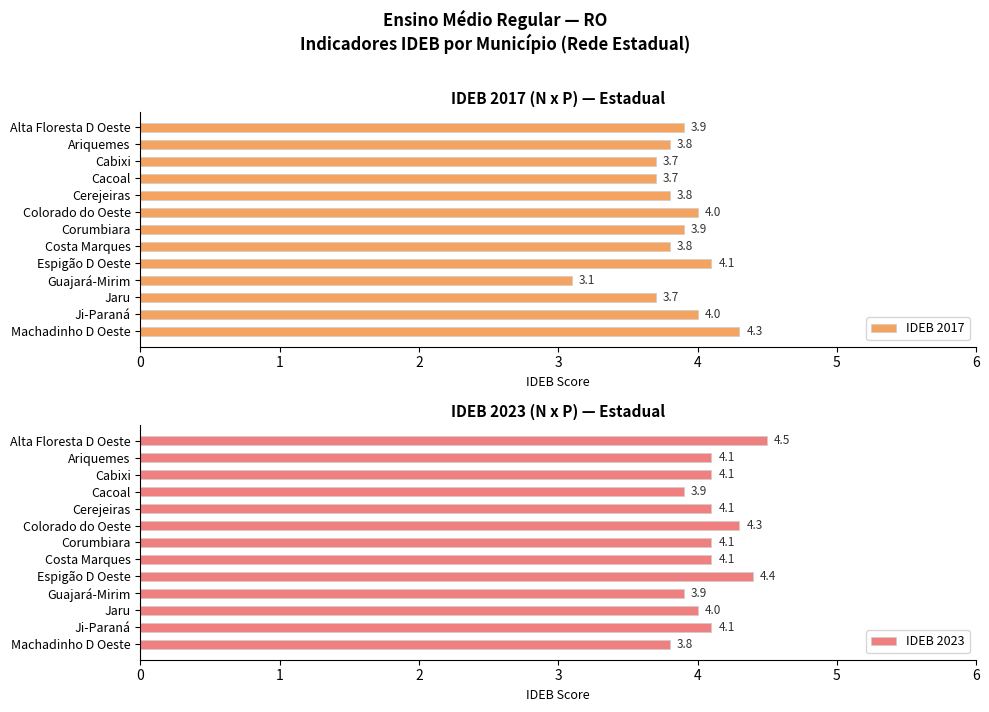

What is the minimum value for IDEB 2017?

3.1